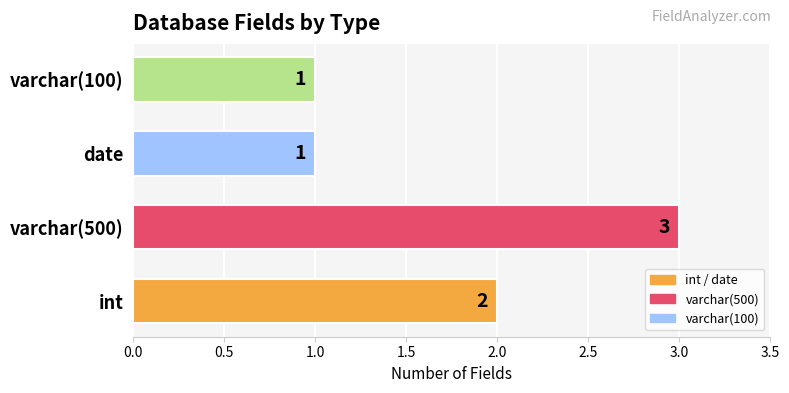

At which label is the value closest to 2?

int